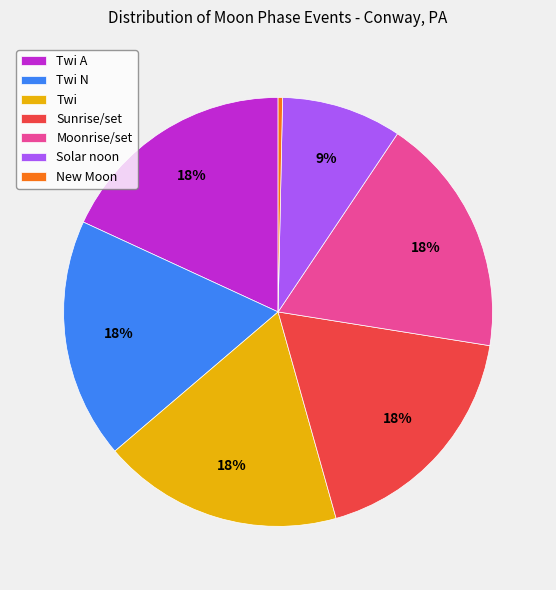

Count the number of slices in the pie.

7